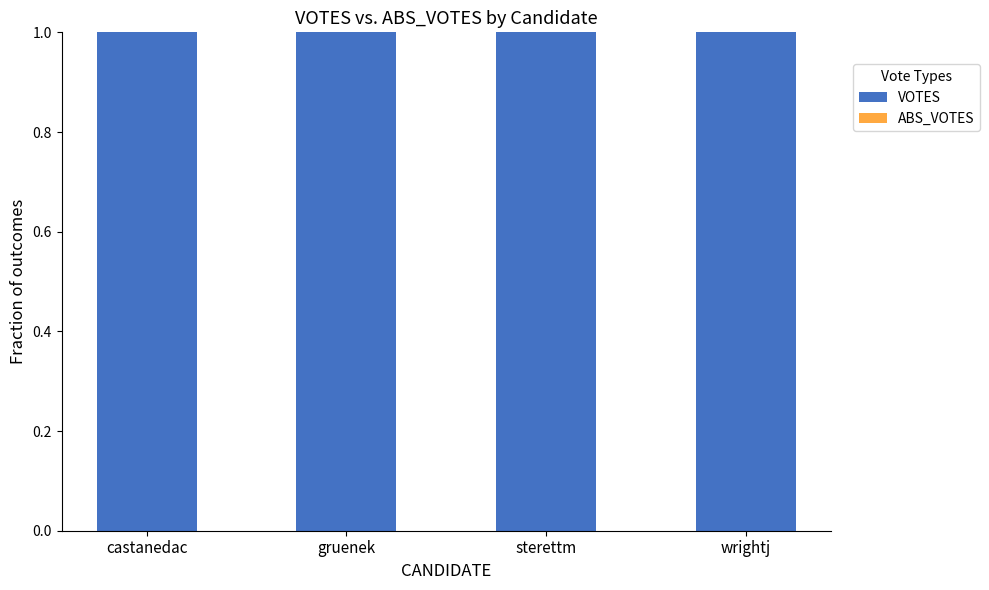

Between wrightj and castanedac, which is larger?

wrightj